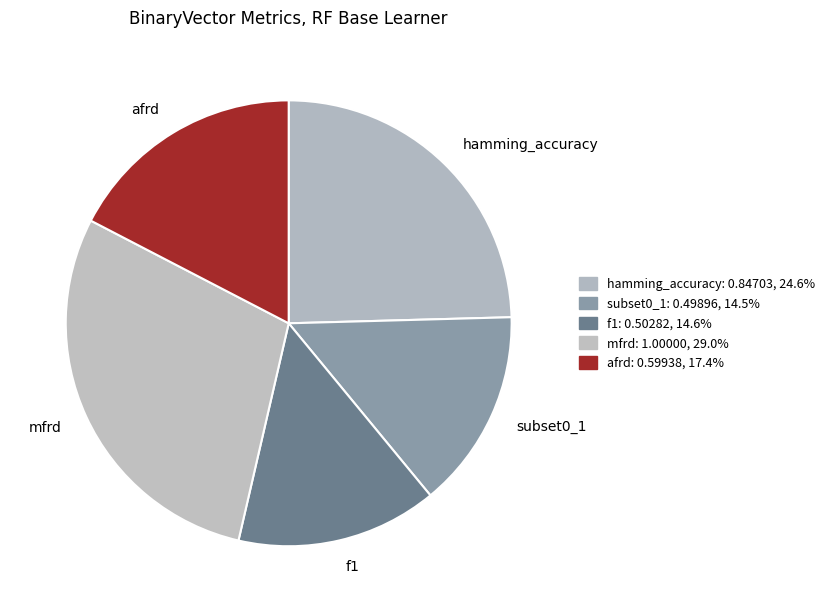

Combined, do f1 and afrd account for over 50%?

No